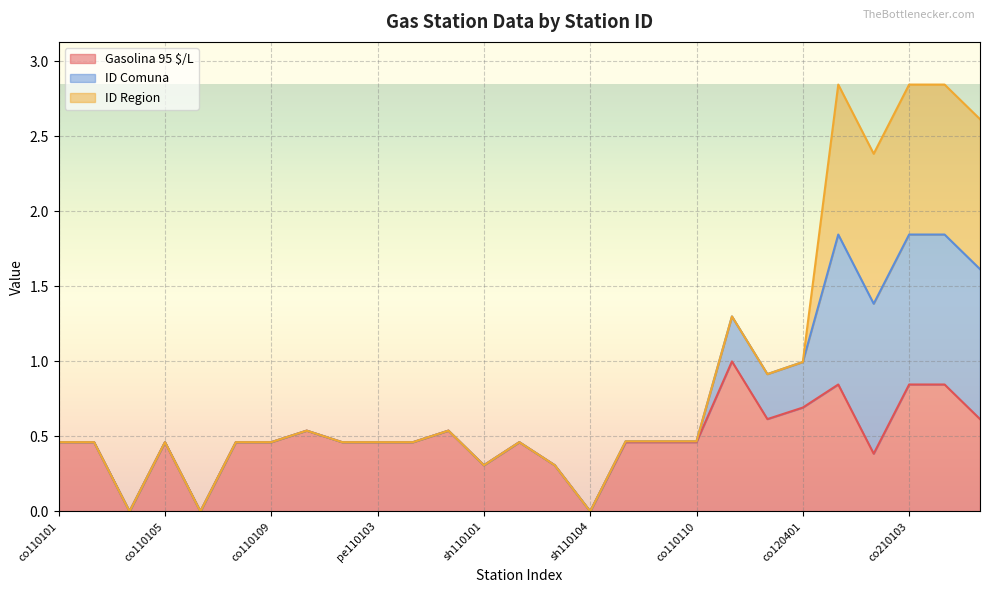

What is the highest value of the Gasolina 95 $/L series?

1.0